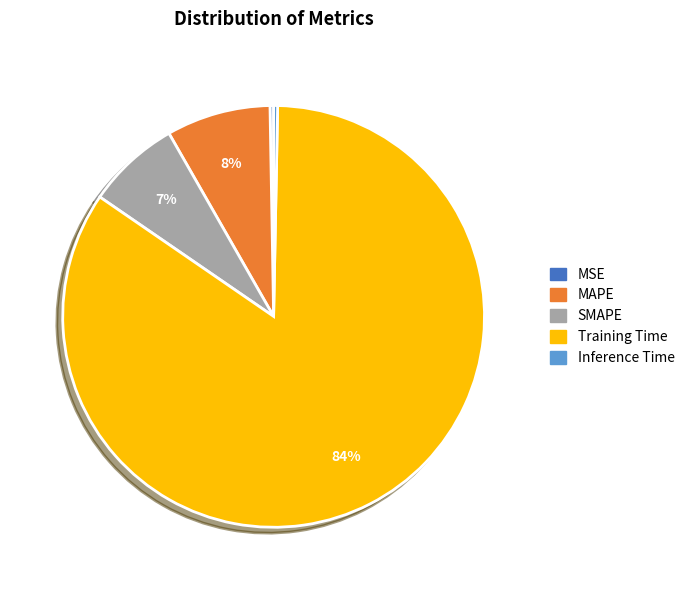

Between MAPE and Training Time, which is larger?

Training Time